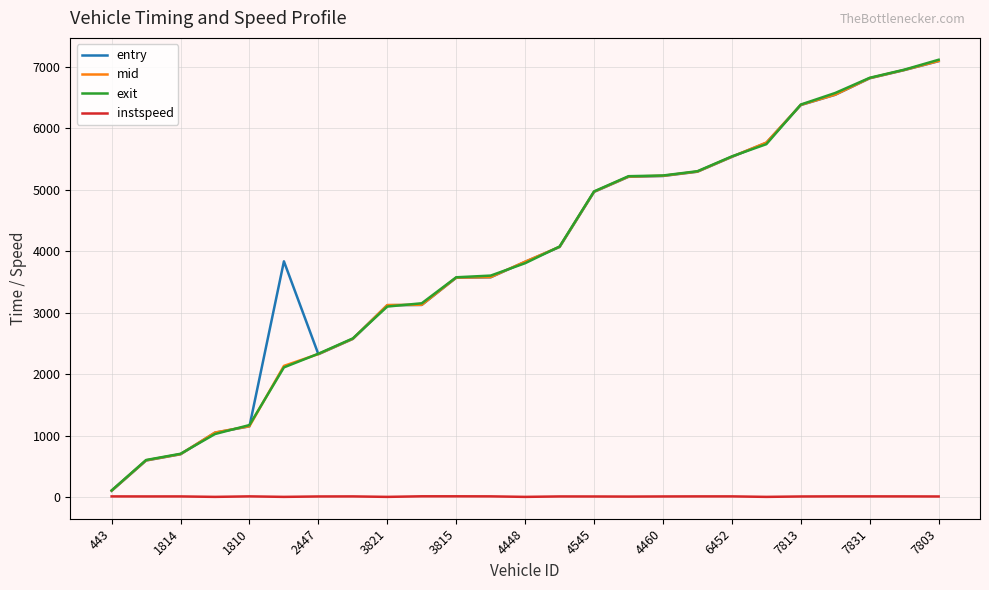

Which series has the largest range (max minus min)?

exit